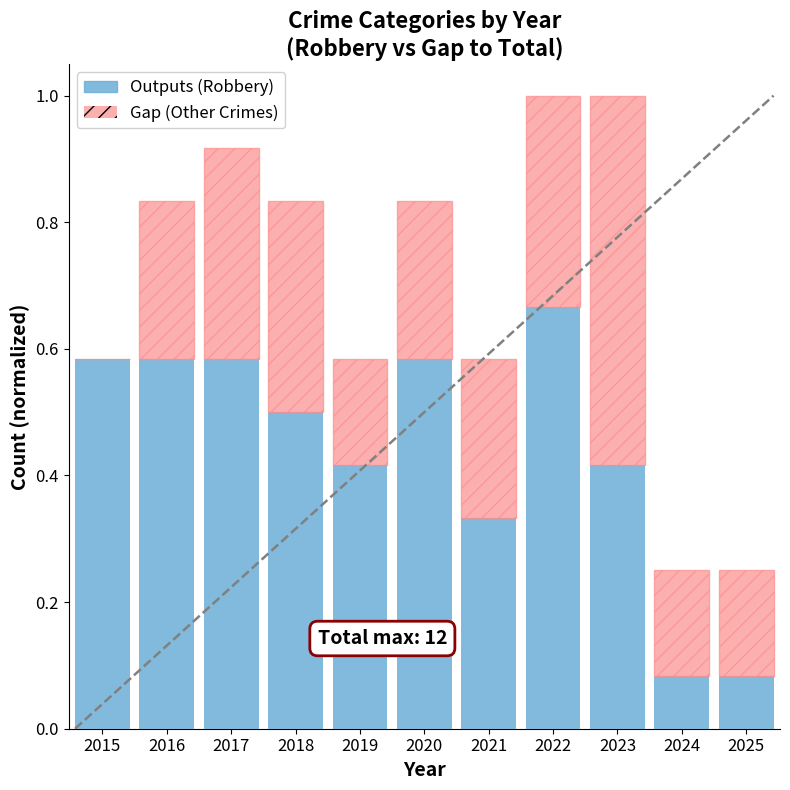

What is the total value across all series at 2022?

1.0